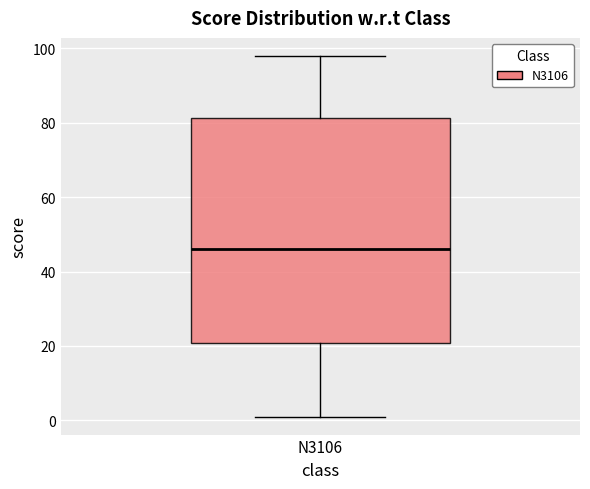

Where does the lower whisker of the box for N3106 end on the y-axis? The values are not printed on the chart, so give them approximately, as read against the axis.

2